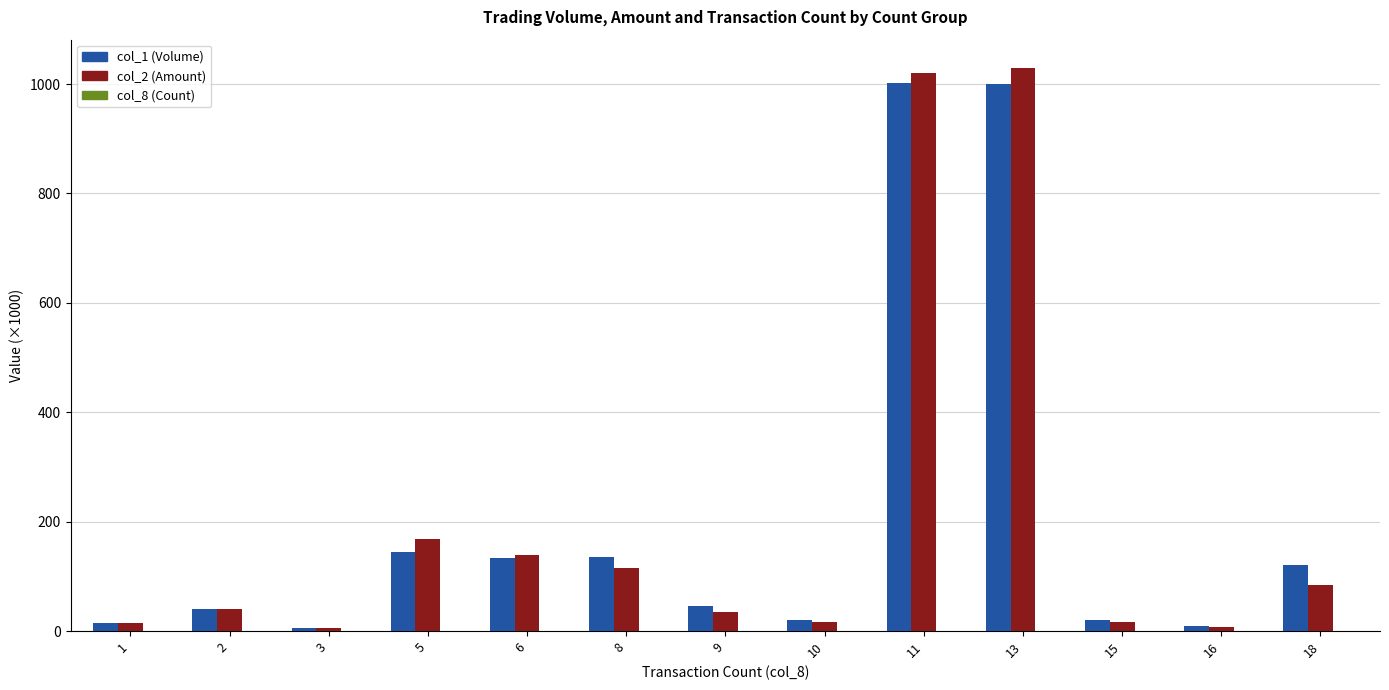

Does the chart contain stacked bars?

No